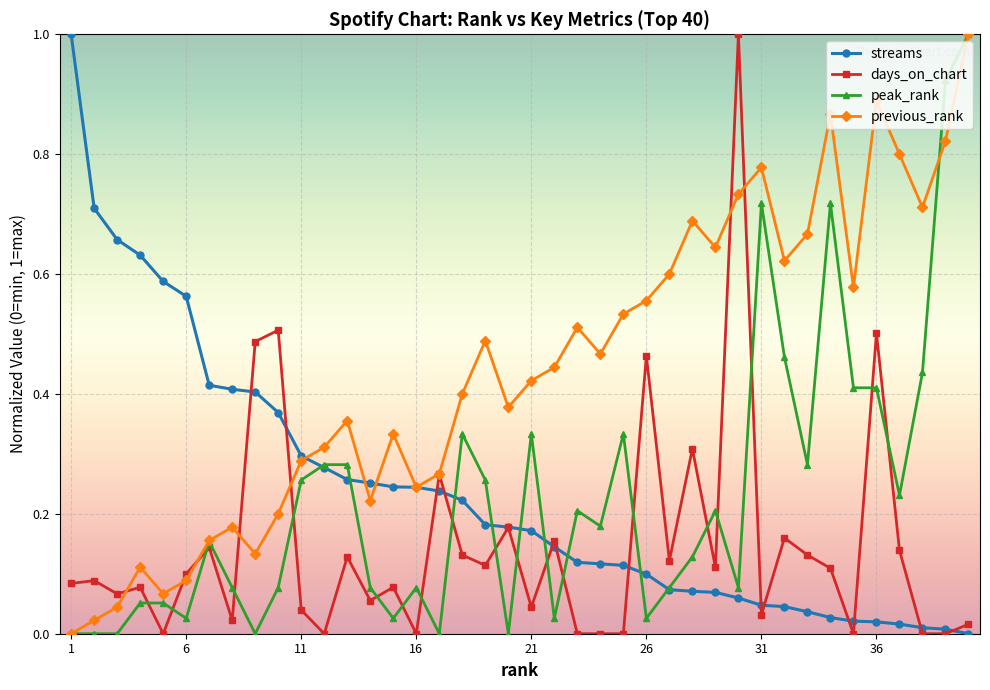

True or false: previous_rank has more than 2 points higher than both neighbors.

True